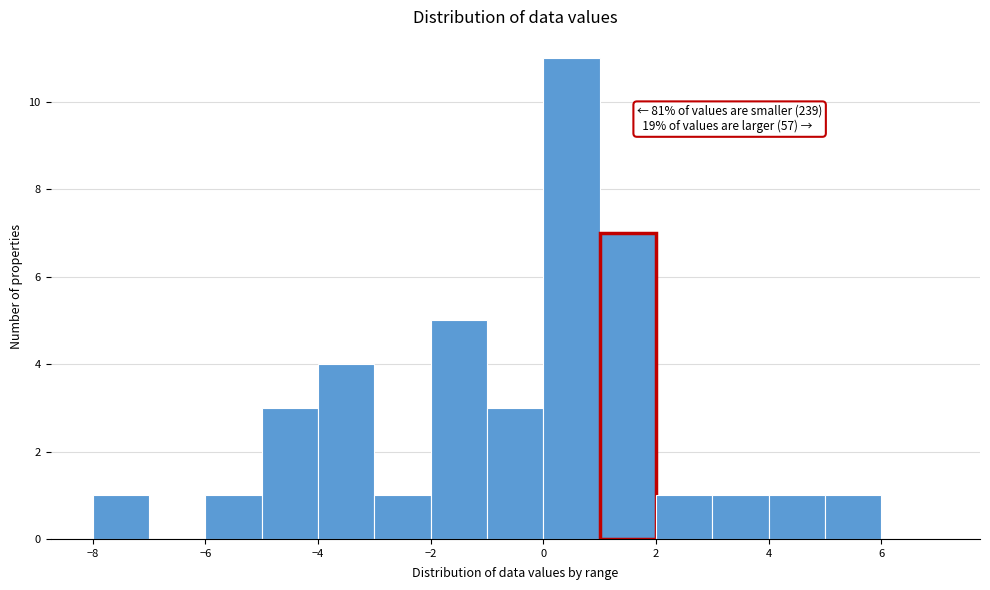

Which range on the x-axis has the tallest bar?

0 to 1